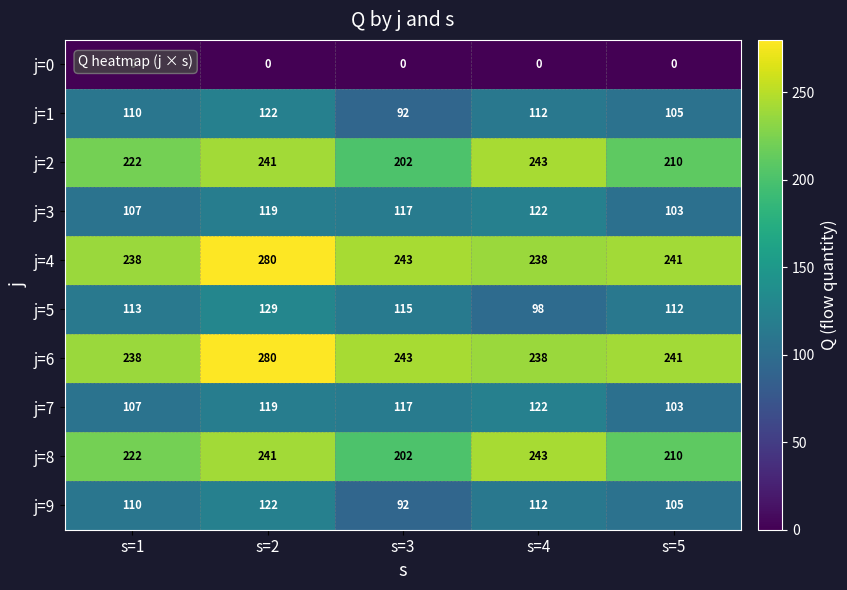

Read the j=3 value at s=4, to the nearest 5.

120